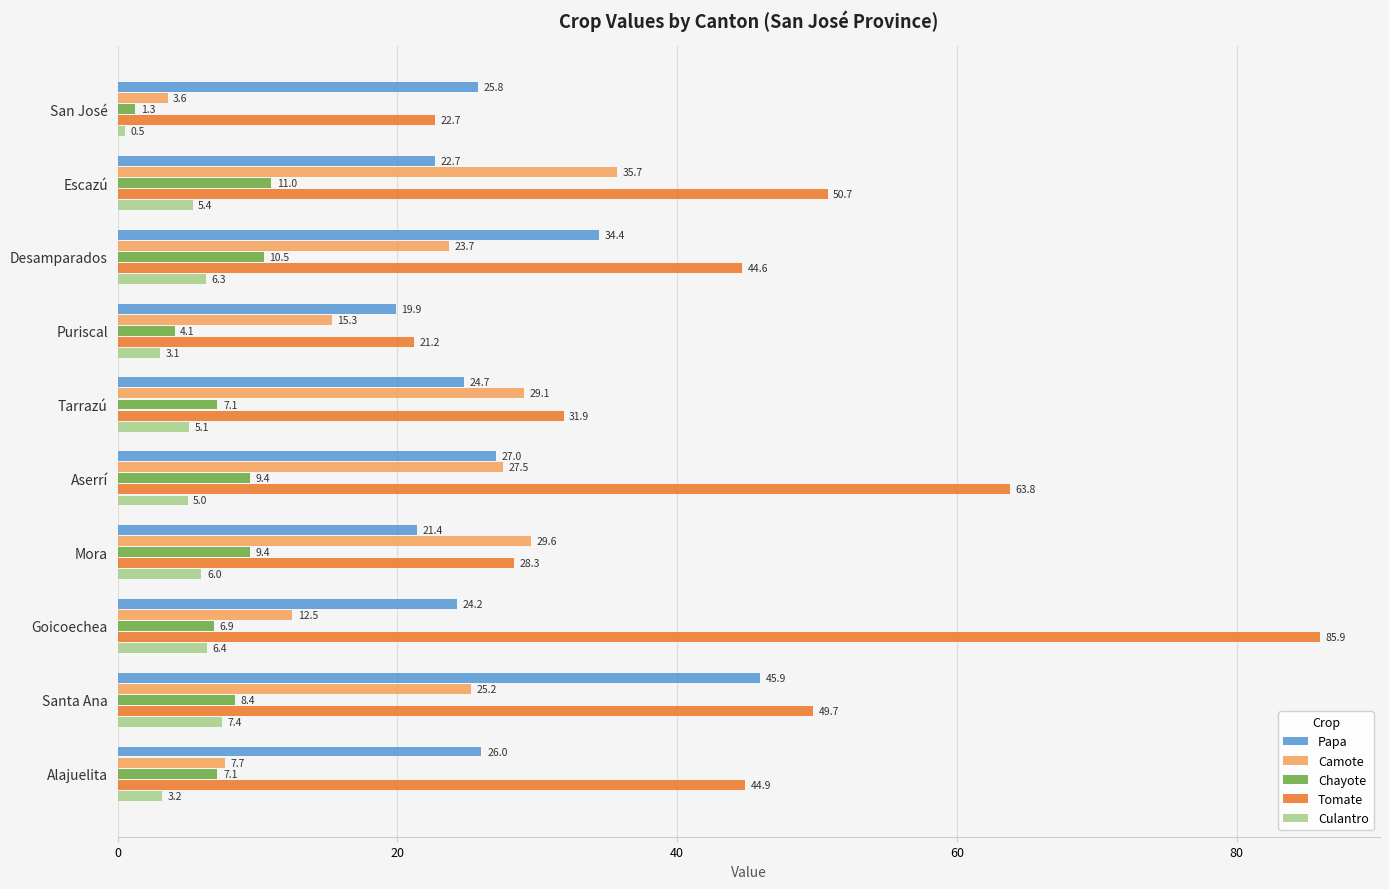

Which series has the widest spread of values?

Tomate